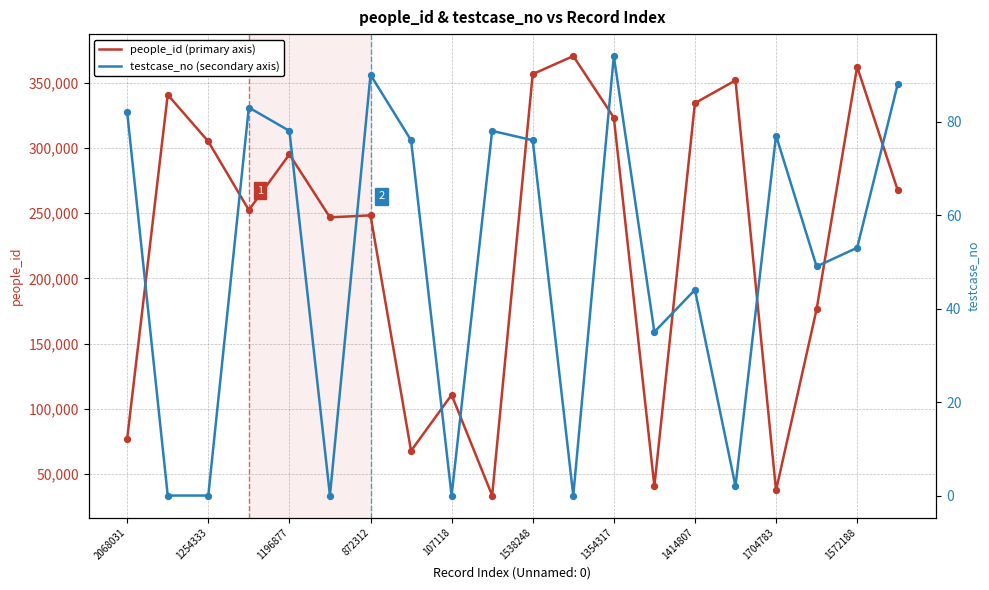

Which series contains the highest Y value?

people_id (primary axis)